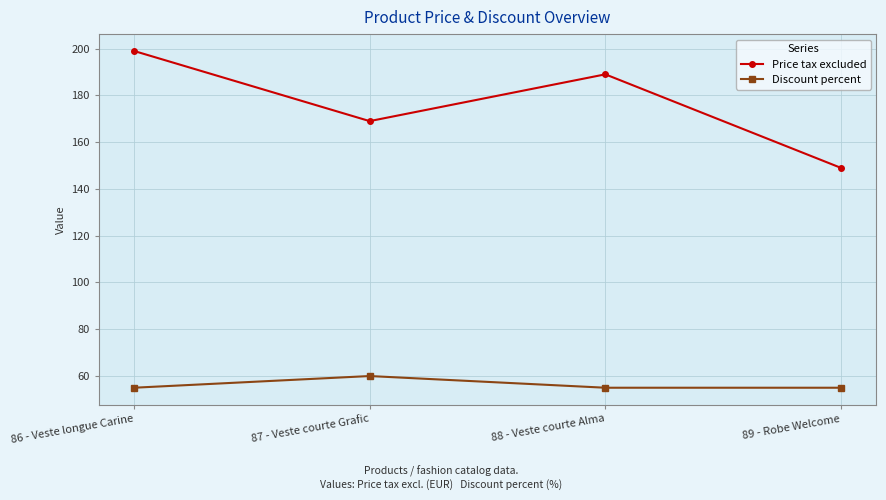

Does the chart have visible grid lines?

Yes